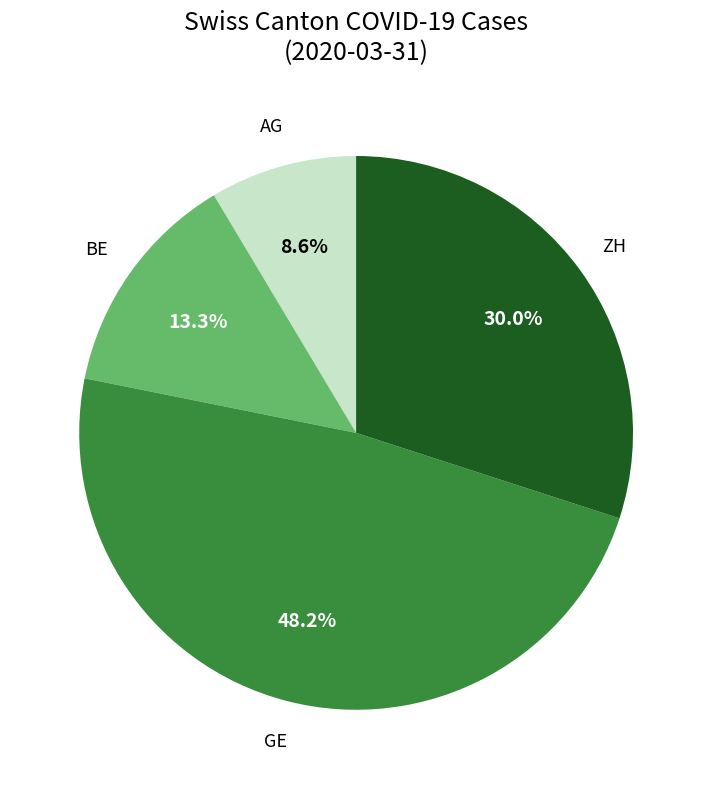

Is there a majority slice in this chart?

No